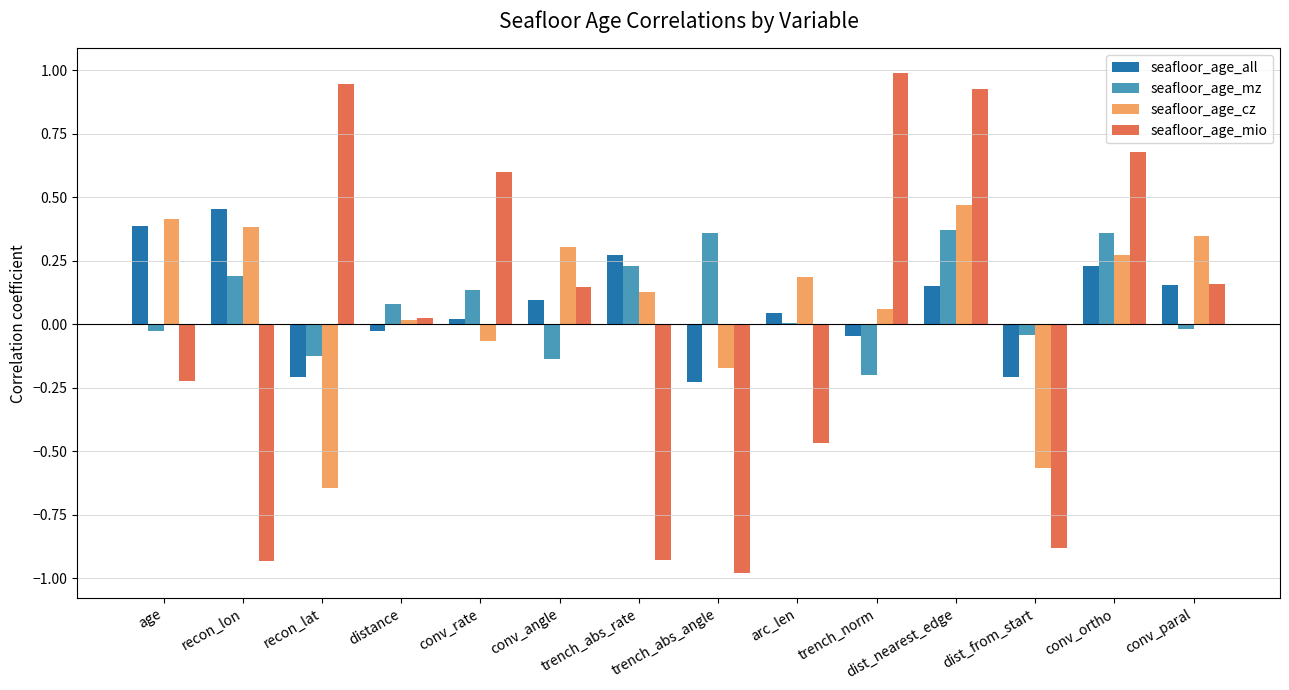

Is it true that seafloor_age_cz equals 0.1 at conv_angle?

False